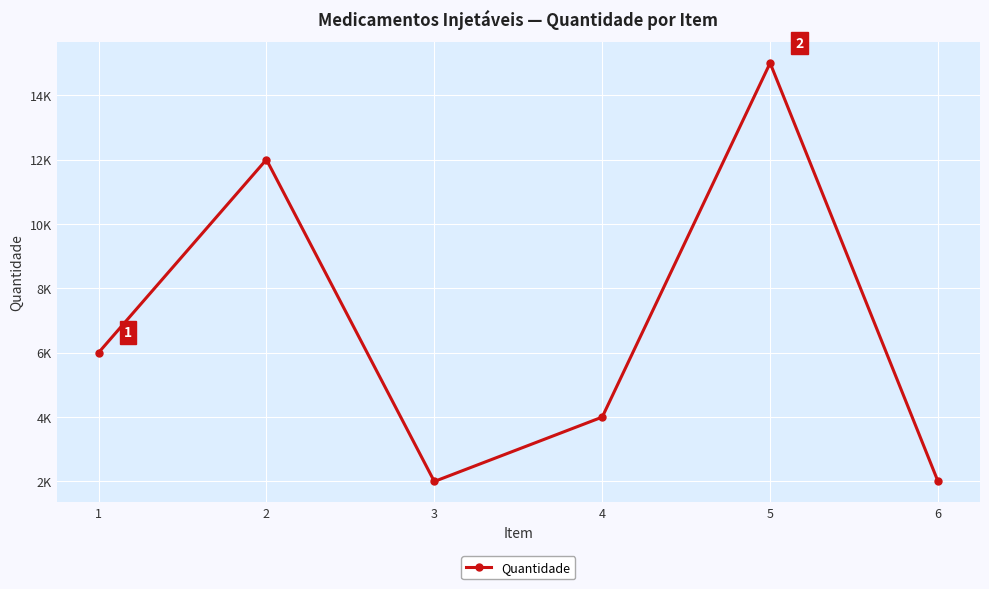

Reading left to right, extract all data points from this chart.

6000	12000	2000	4000	15000	2000